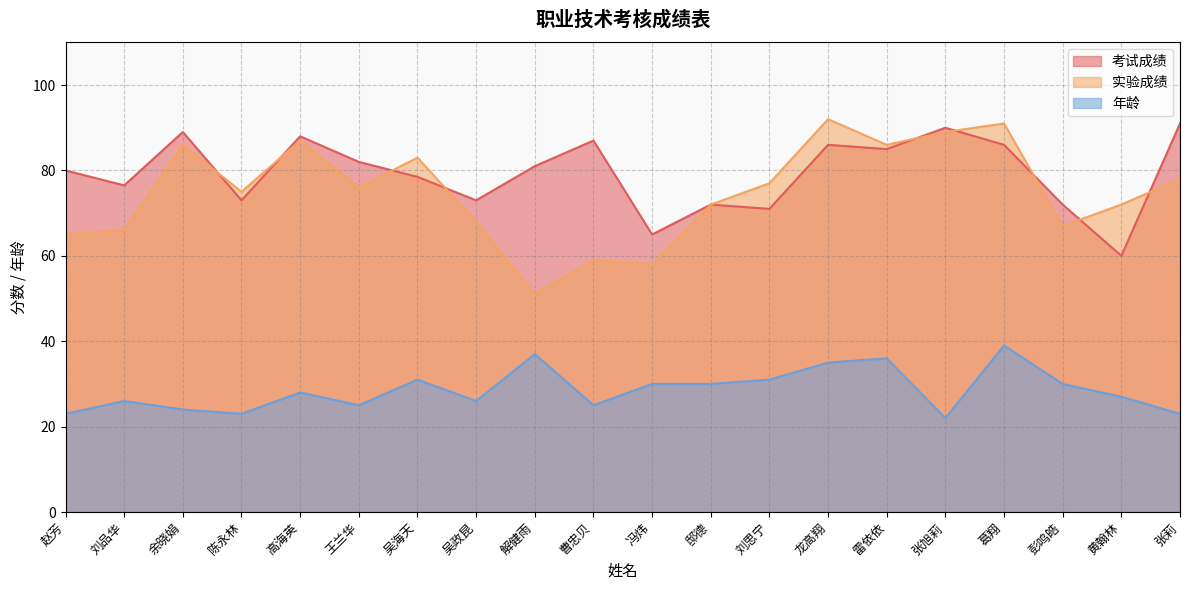

What are all the series names shown in the legend?

考试成绩, 实验成绩, 年龄